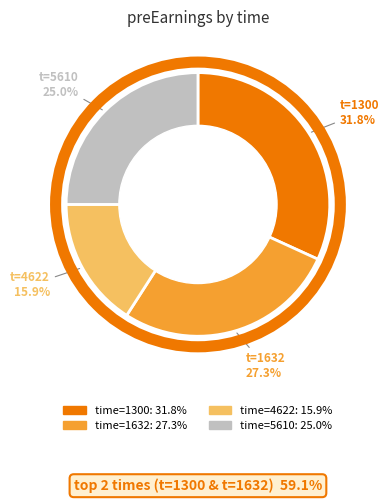

To the nearest percent, what is the average slice percentage?

25%